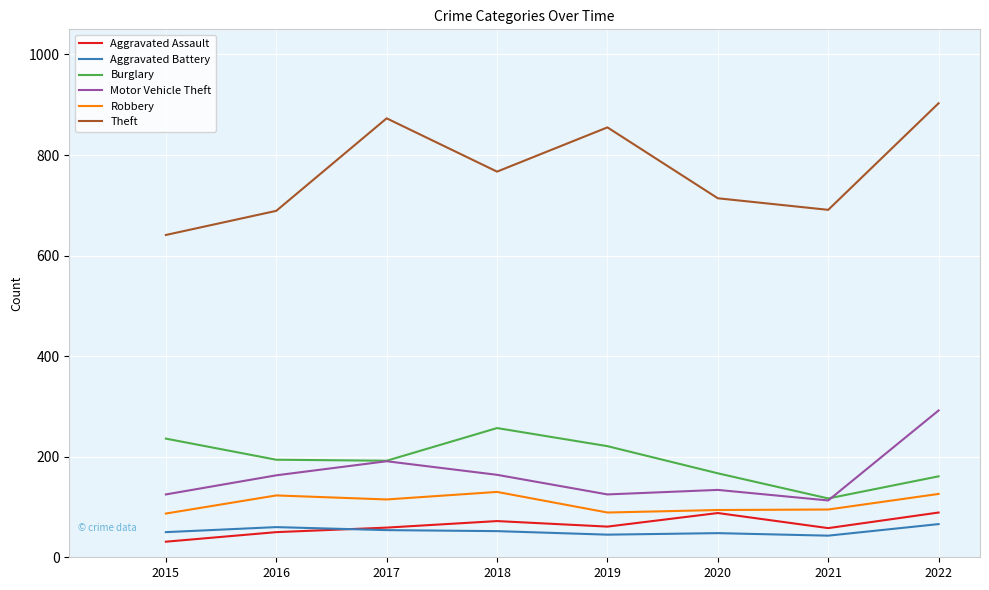

True or false: Theft and Aggravated Battery intersect in this chart.

False